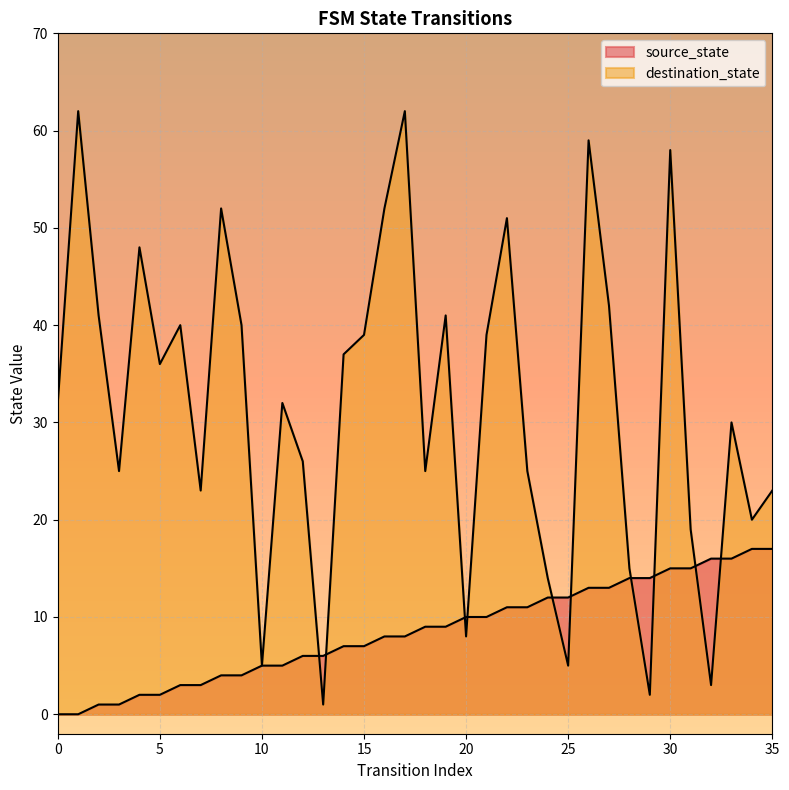

What are all the series names shown in the legend?

source_state, destination_state